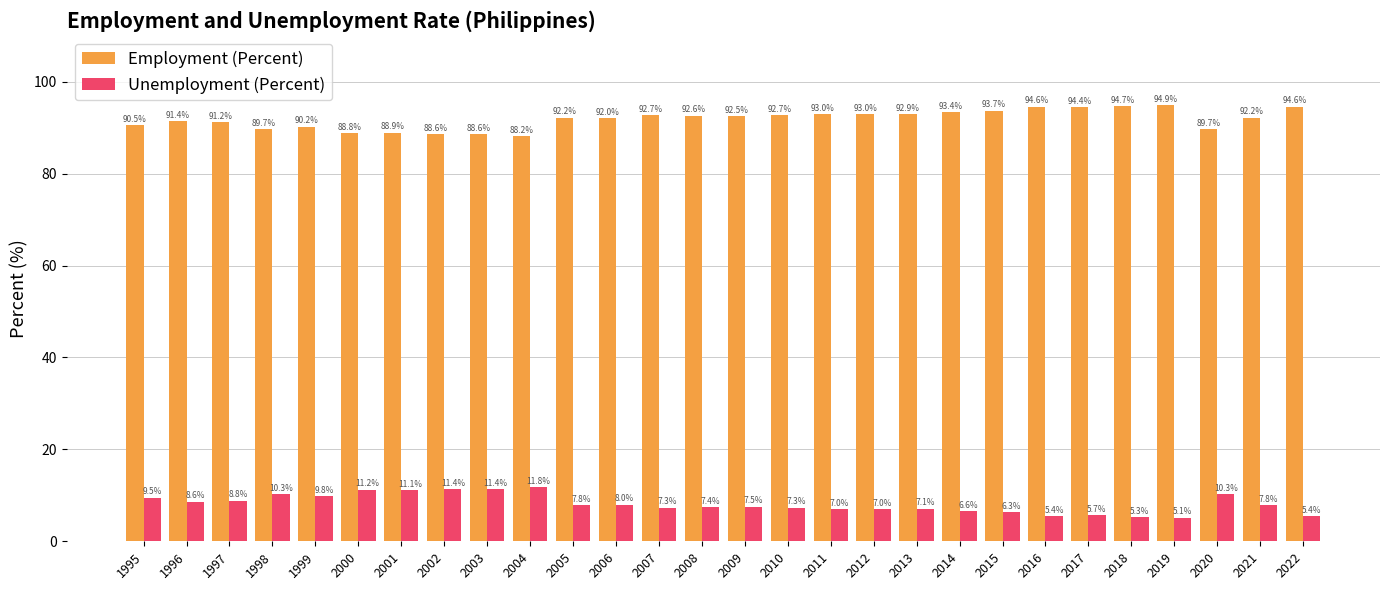

What is the value of the Employment (Percent) bar at the 9th from the left?

88.6